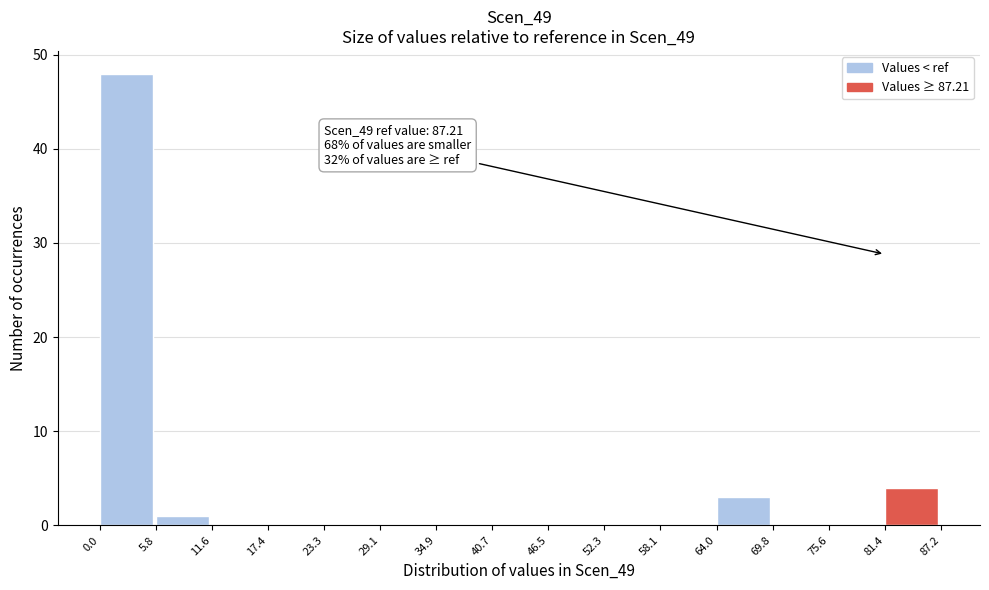

Which range on the x-axis has the tallest bar?

0.0 to 5.8